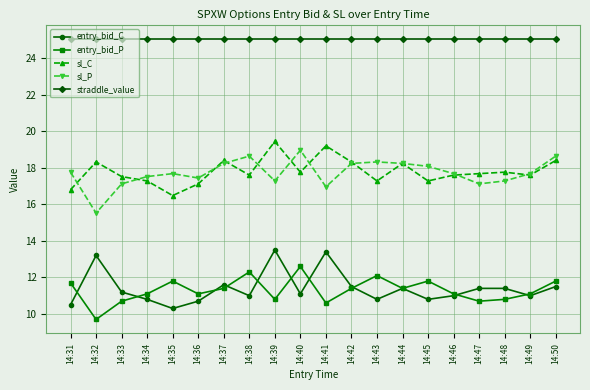

True or false: sl_P and entry_bid_P intersect in this chart.

False